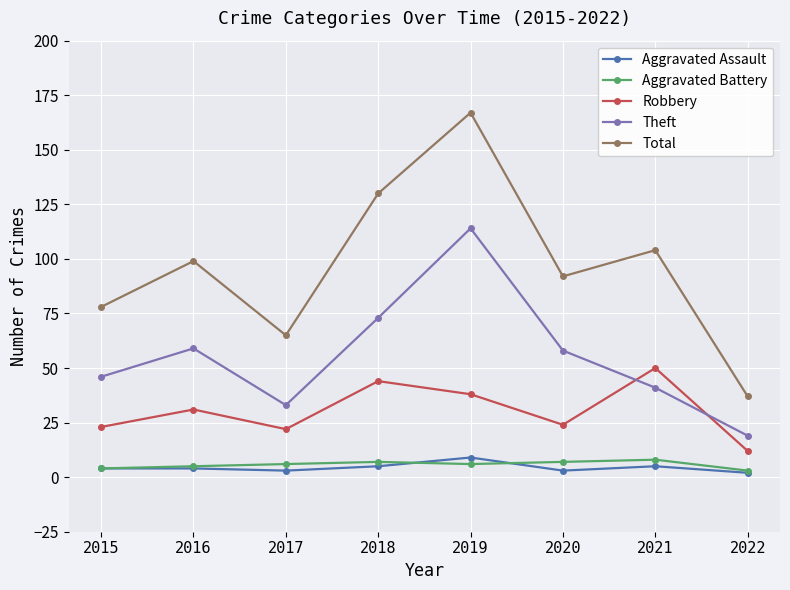

True or false: Robbery has more than 2 interior local peaks.

True